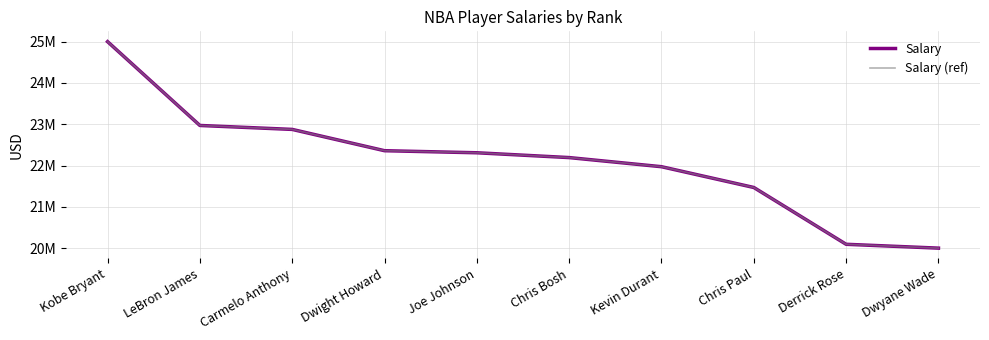

The value of Salary at Derrick Rose is 20093064. True or false?

True